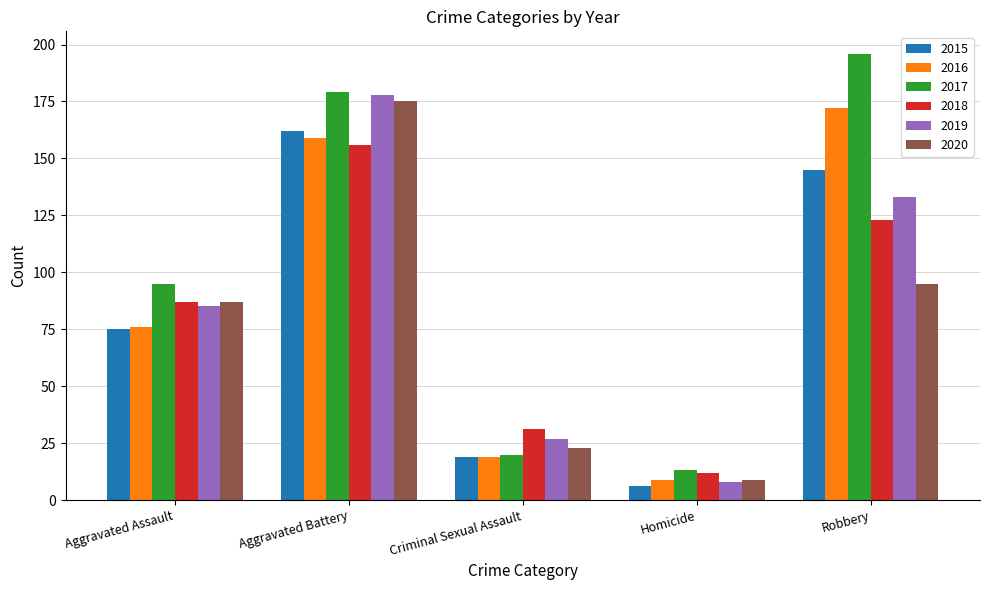

What is the label of the 5th bar from the left?

Robbery